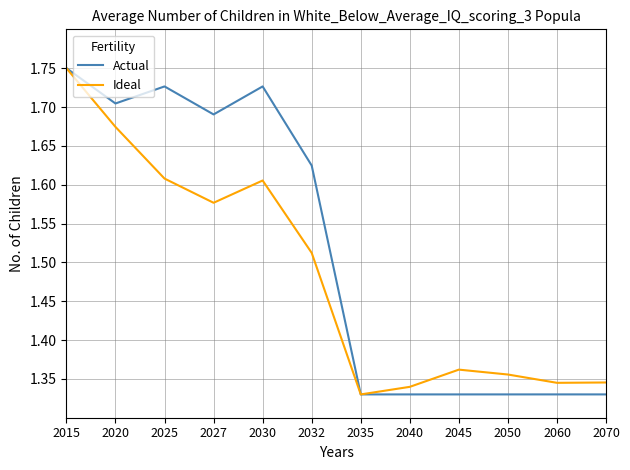

Rank the series at 2027 from lowest to highest value.

Ideal, Actual